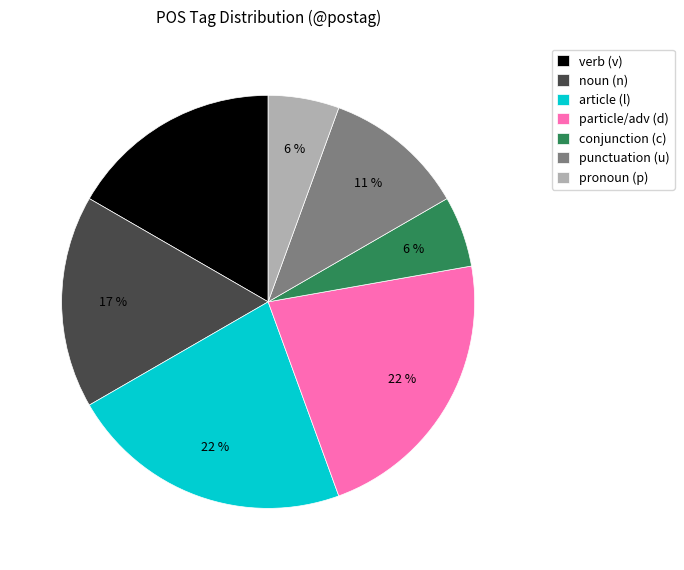

To the nearest percent, what is the average slice percentage?

14%